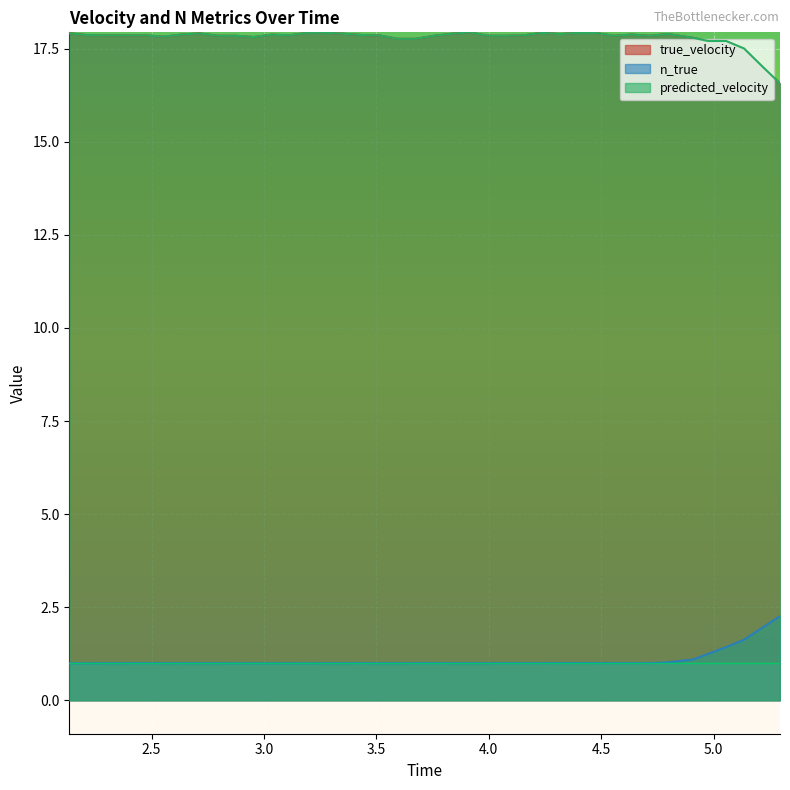

At which category does true_velocity reach its first local valley?

4.5